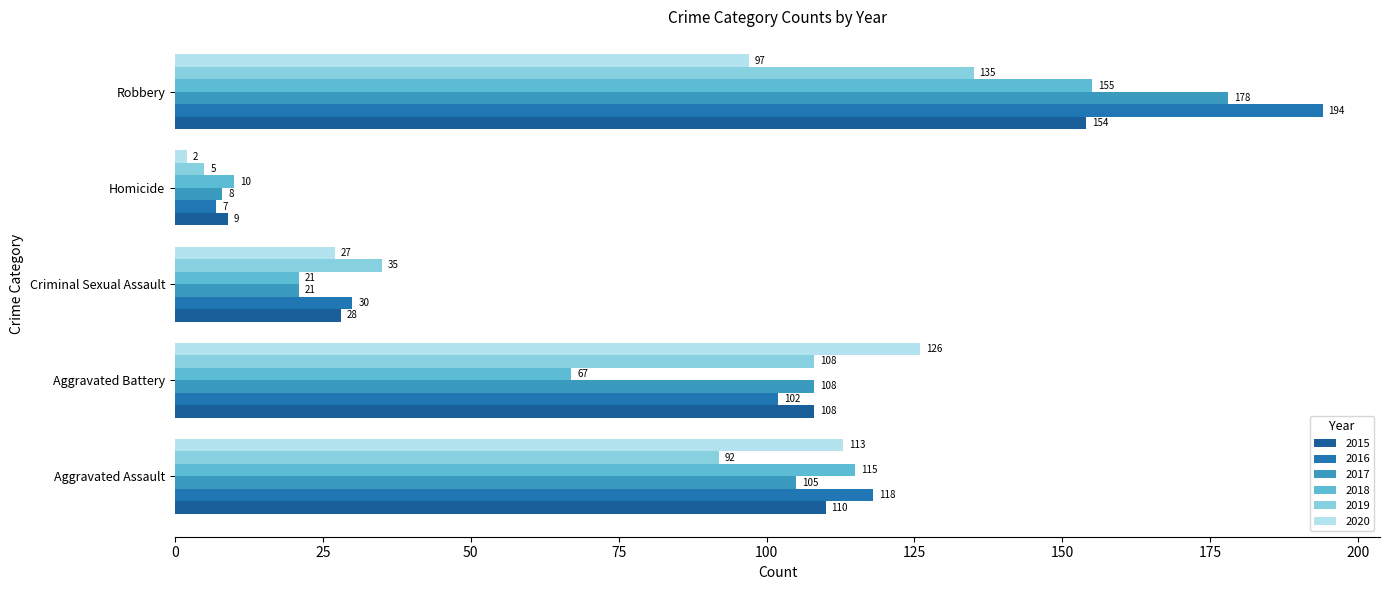

What is the average value of the 2017 series?

84